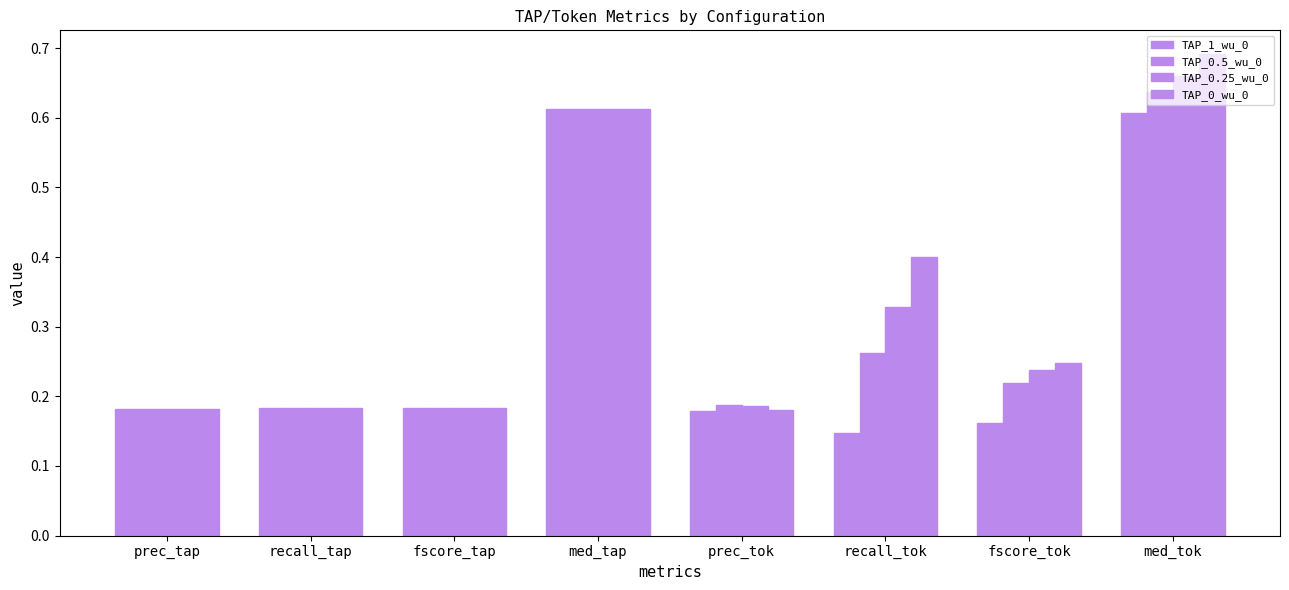

How many series are shown in this chart?

4